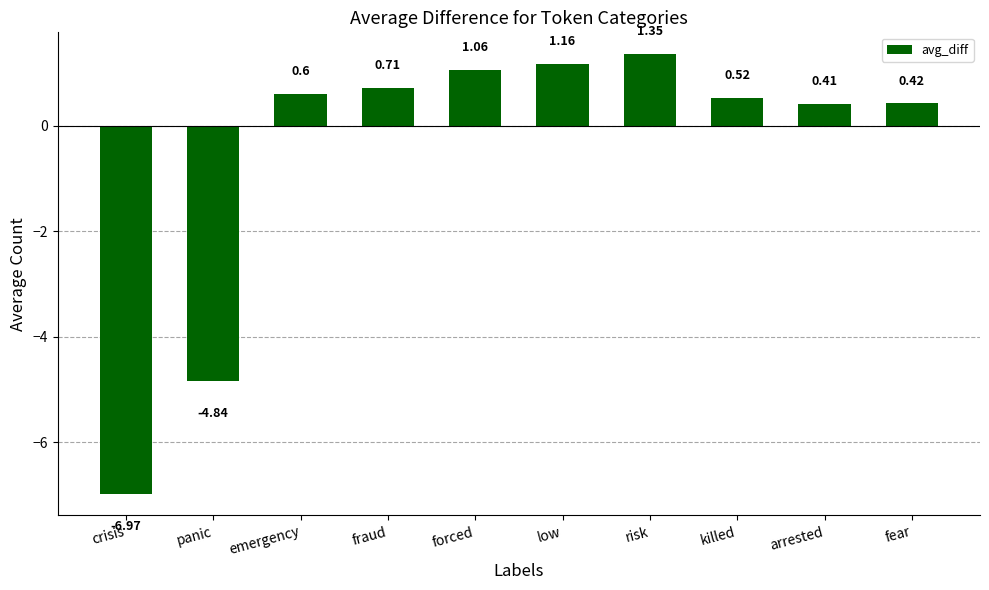

How many bars are there in total?

10